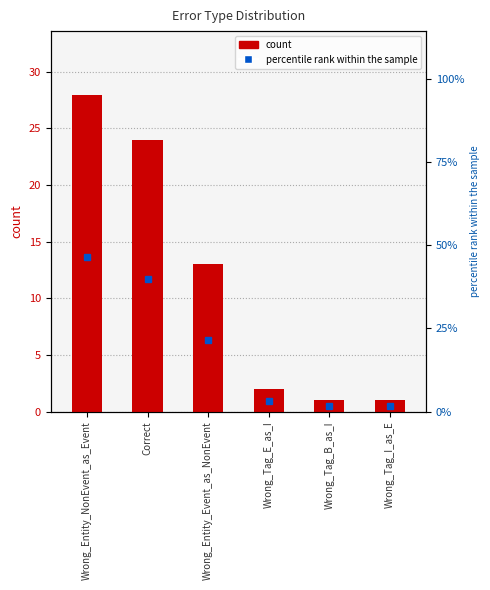

Are the bars horizontal?

No